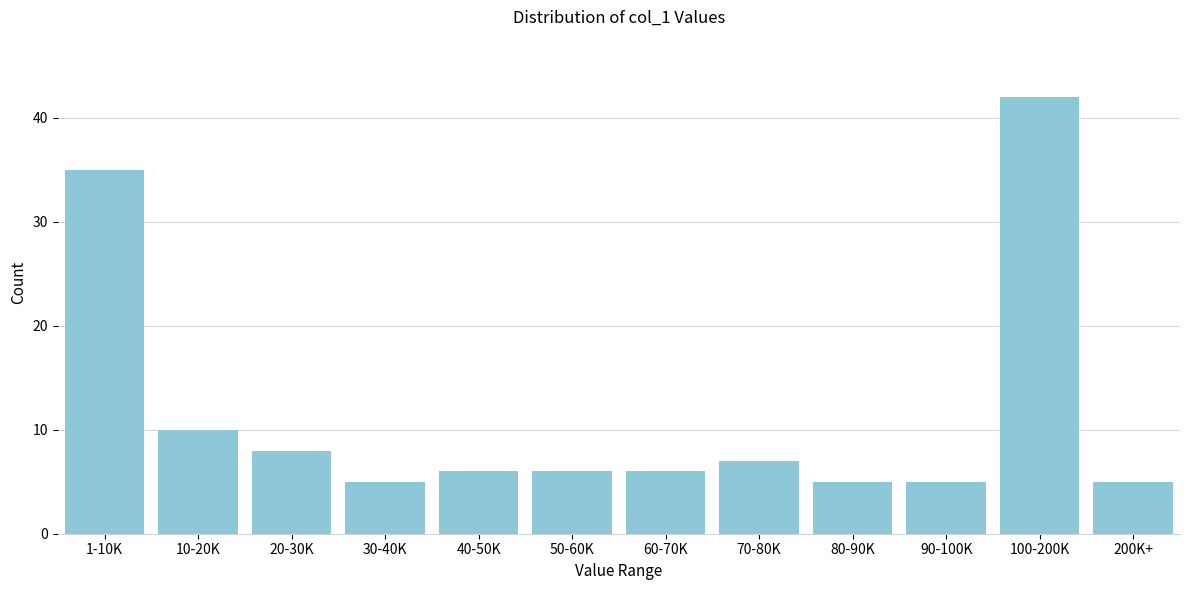

Reading left to right, list all the values displayed in this chart.

35	10	8	5	6	6	6	7	5	5	42	5